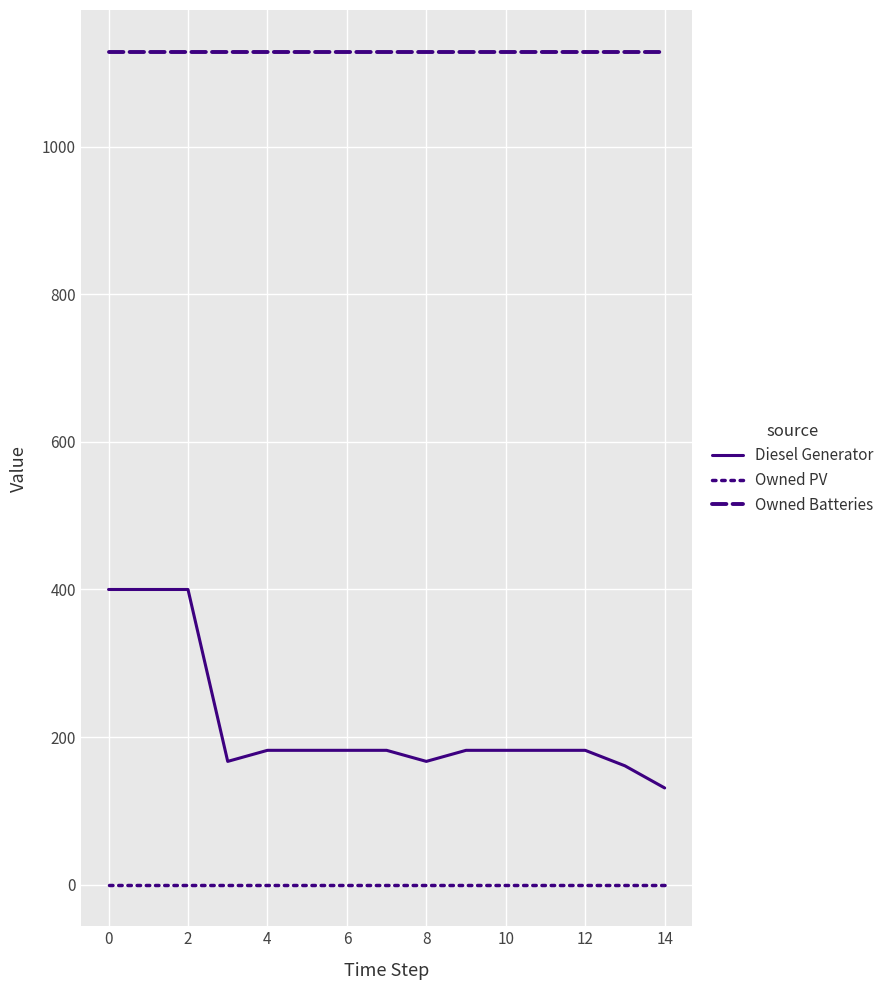

Count the number of categories in the chart.

15